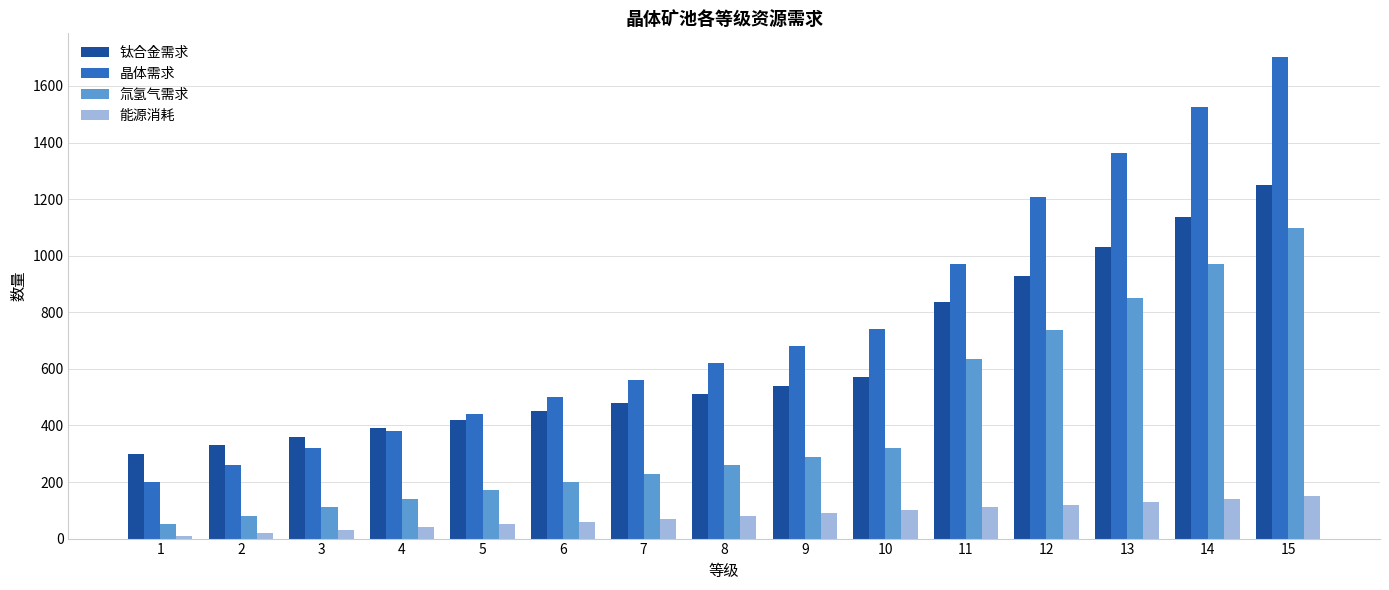

Rank the series by their maximum value, from highest to lowest.

晶体需求, 钛合金需求, 氚氢气需求, 能源消耗